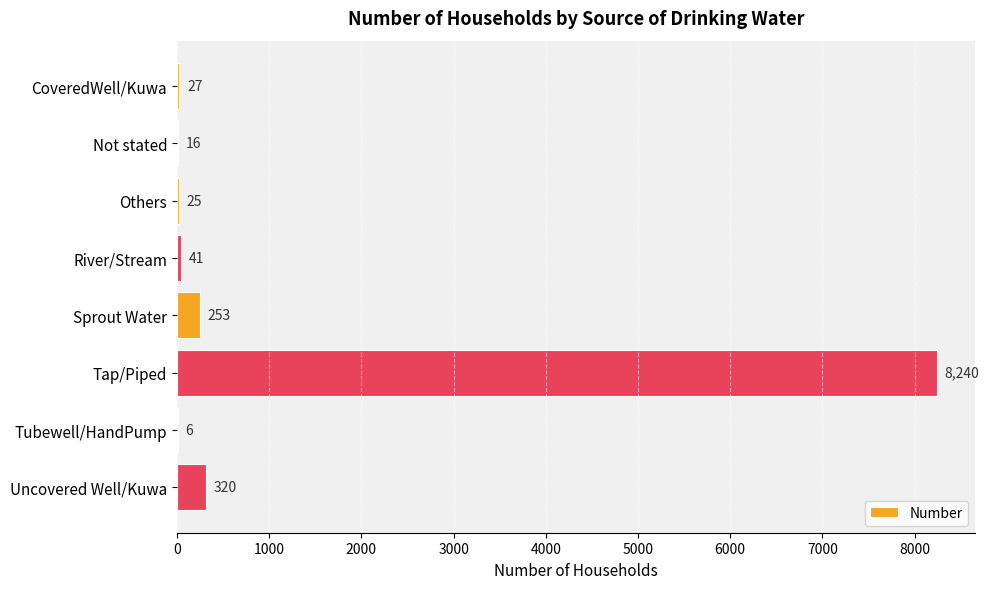

What is the sum of the values at Tubewell/HandPump and Sprout Water?

259